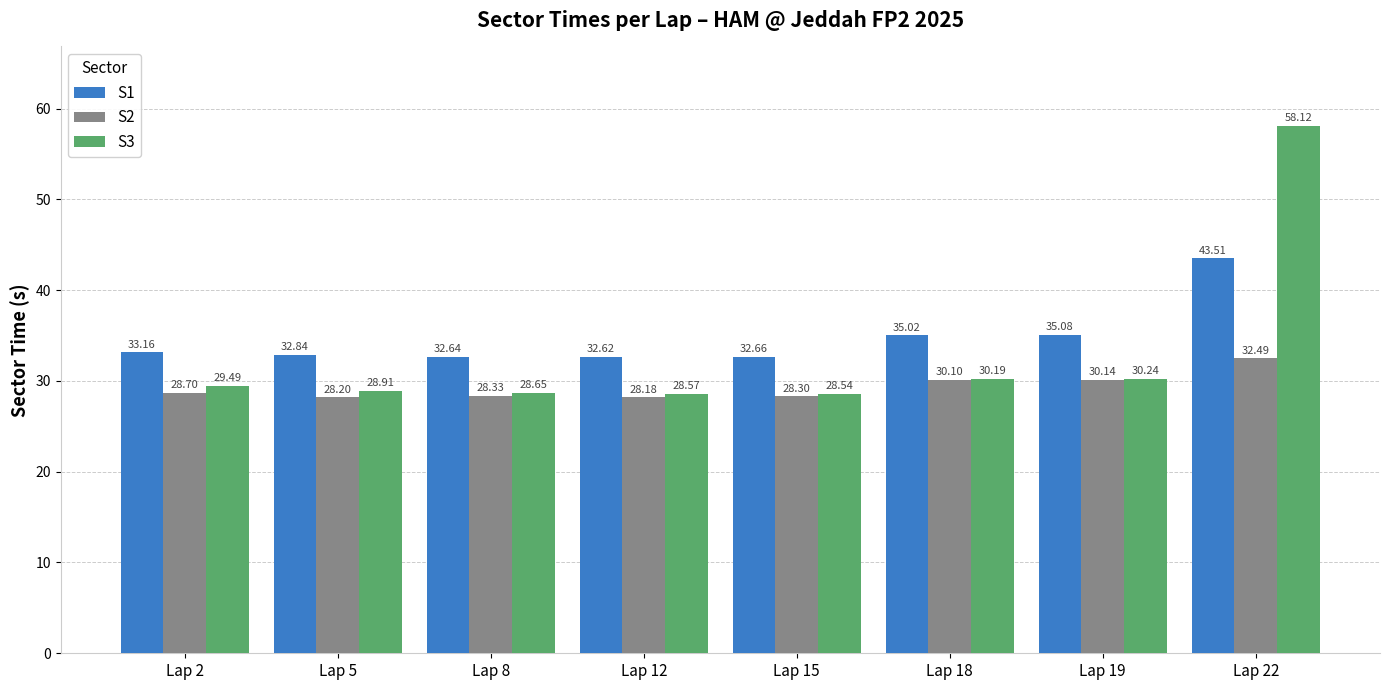

The value of S2 at Lap 22 is 32.5. True or false?

True